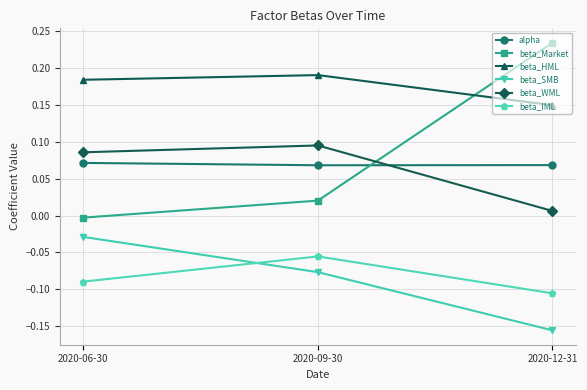

What is the label of the 2nd point from the left?

2020-09-30